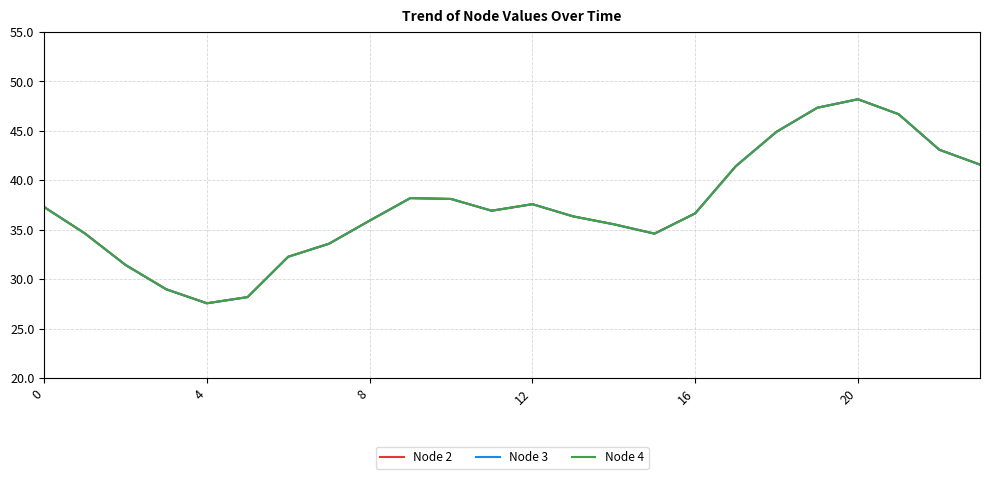

At which label is Node 3 closest to 37?

11